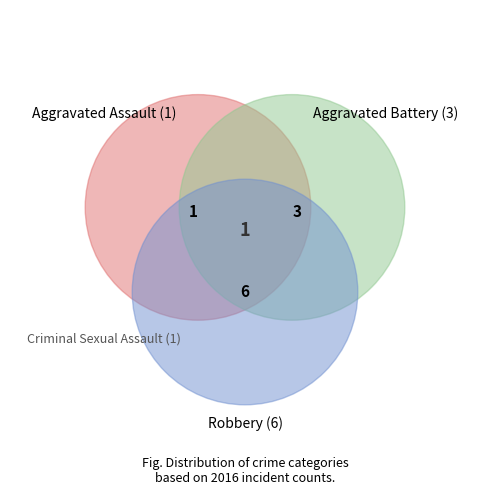

True or false: Aggravated Assault accounts for 2% of the total.

False